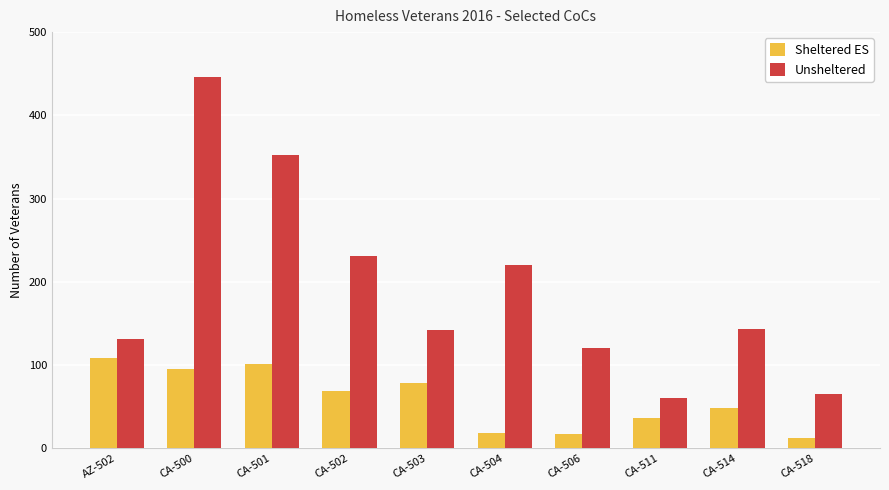

What is the label of the 1st bar from the left?

AZ-502